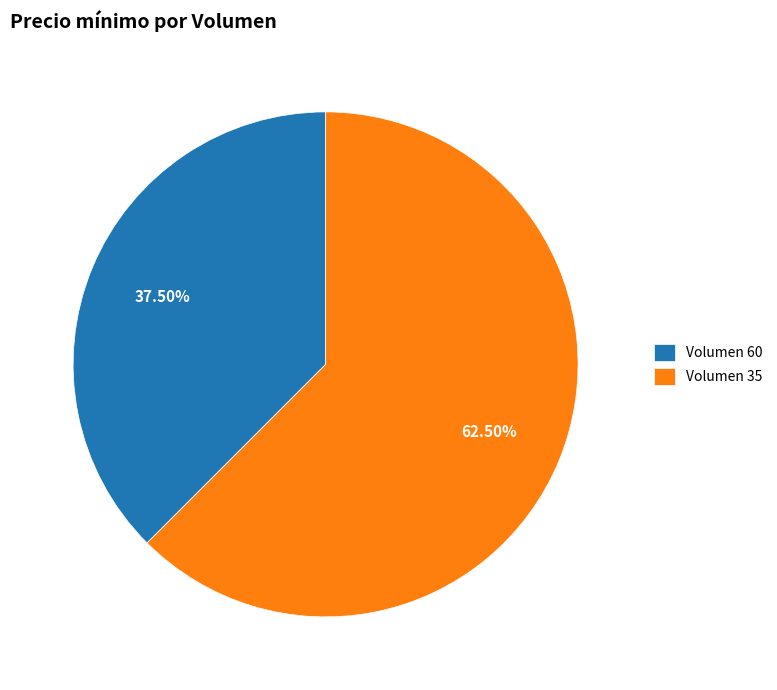

What is the majority slice?

Volumen 35